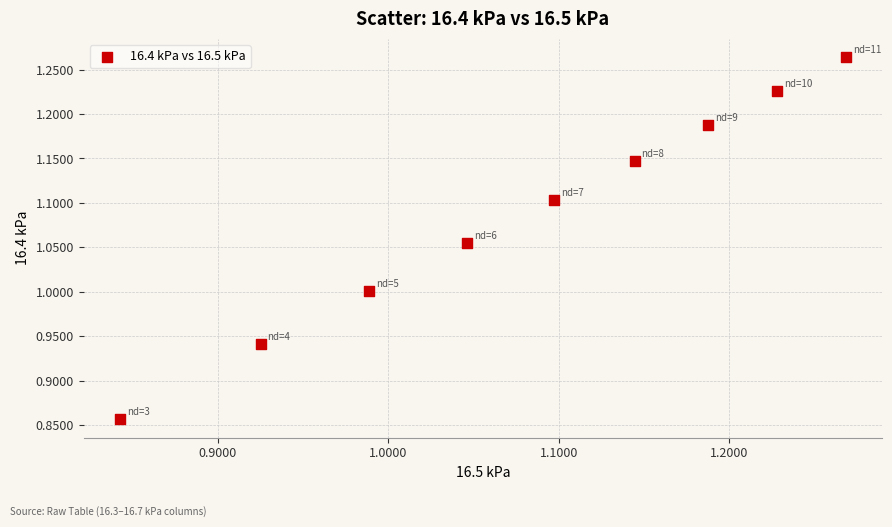

What is the range of Y values (max minus min)?

0.4